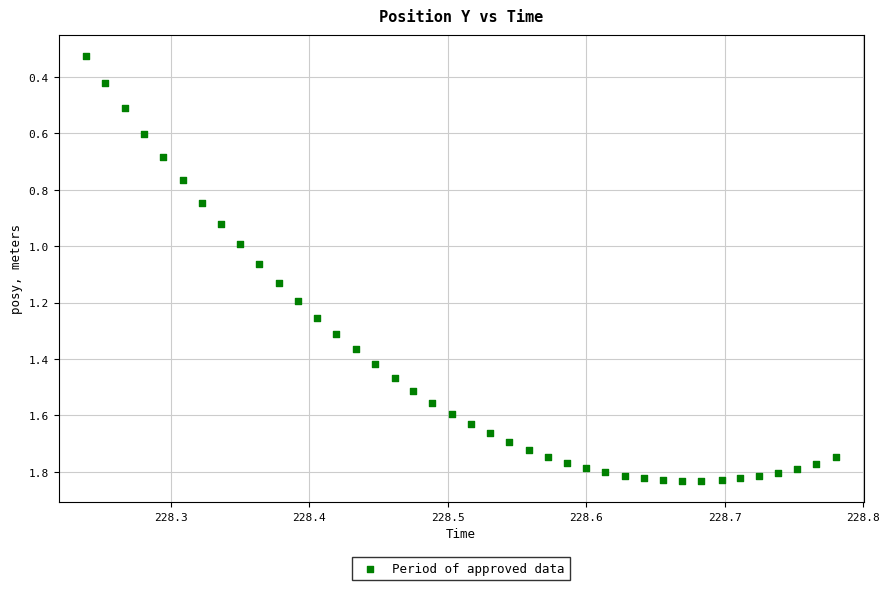

What is the range of X values (max minus min)?

0.5